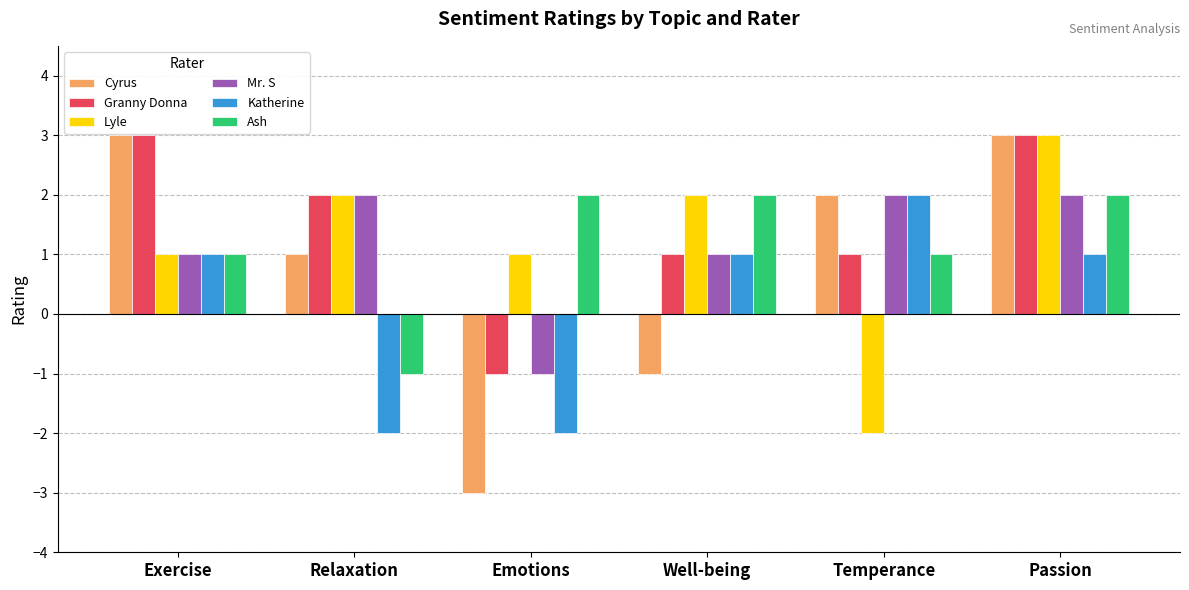

The Cyrus series shows 1 at Temperance. True or false?

False